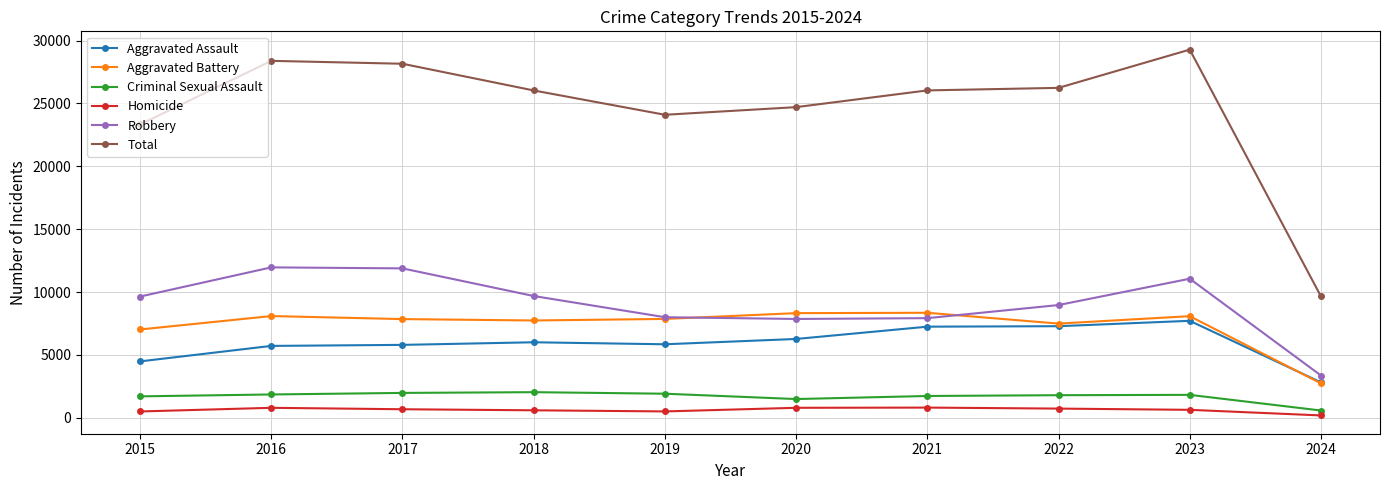

True or false: Aggravated Assault has a value of 11442 at 2021.

False